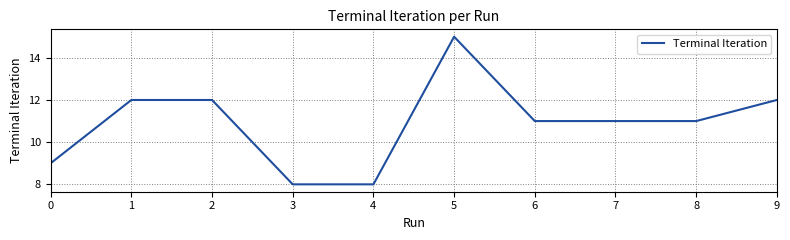

What is the difference between the maximum and minimum values?

7